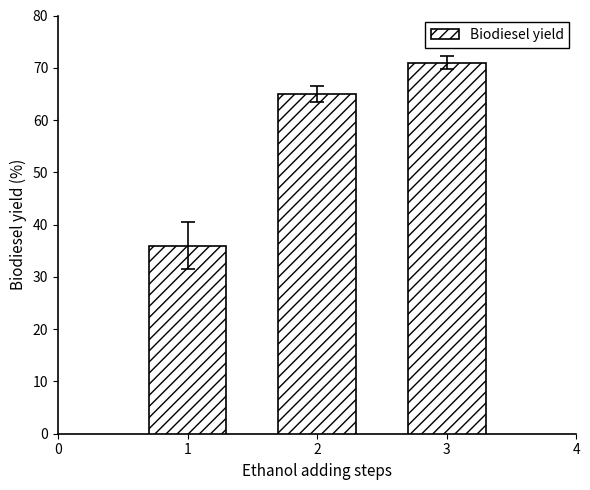

What is the difference between the maximum and minimum values?

35